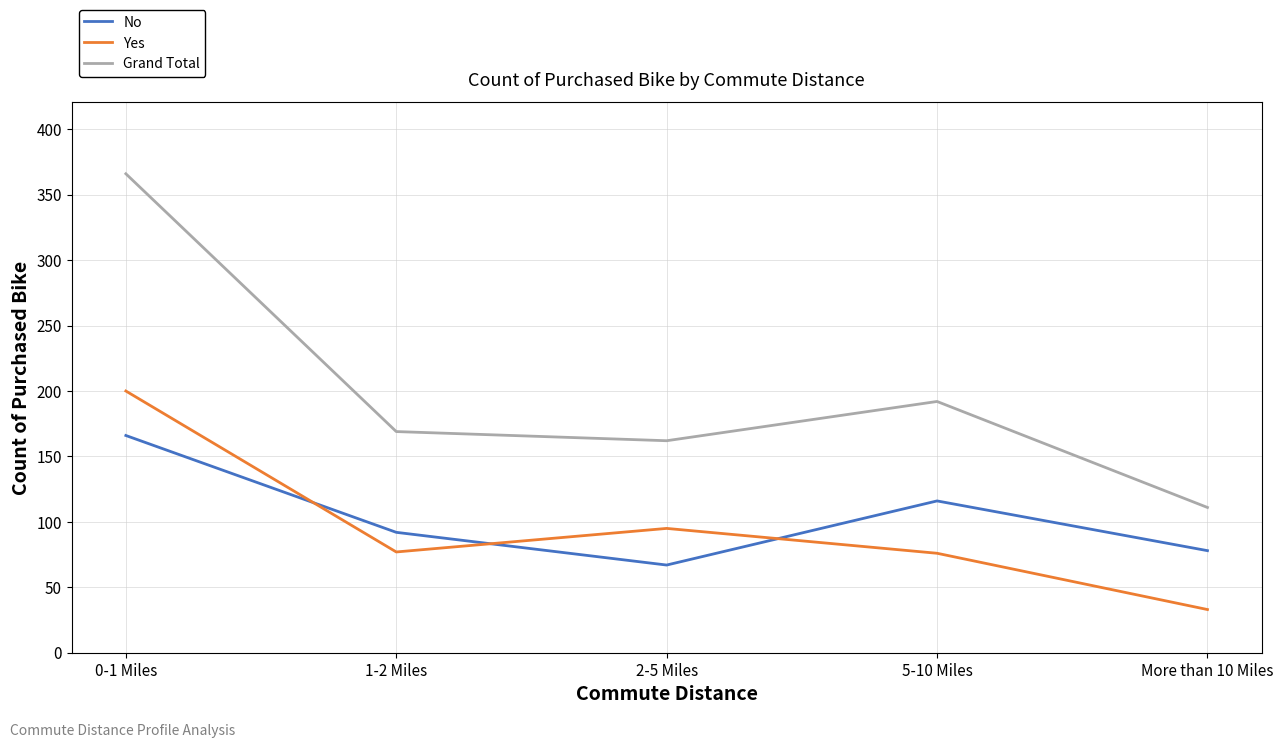

How many values in the No series are below 92?

2